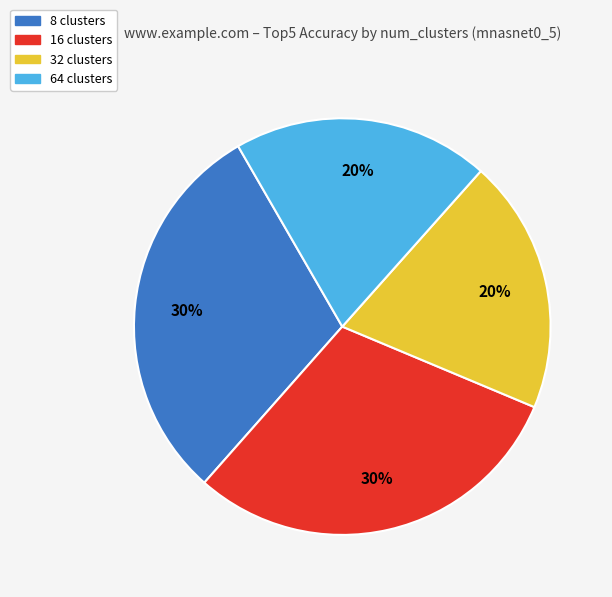

To the nearest percent, what is the difference between the largest and smallest slice percentages?

10%